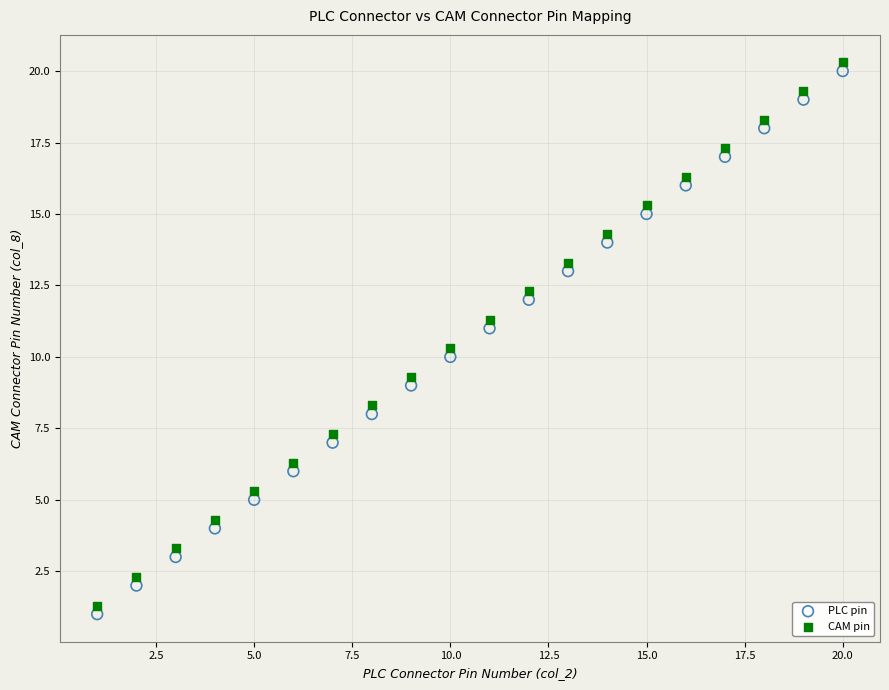

Across all data points, what is the range of X values (max minus min)?

19.0